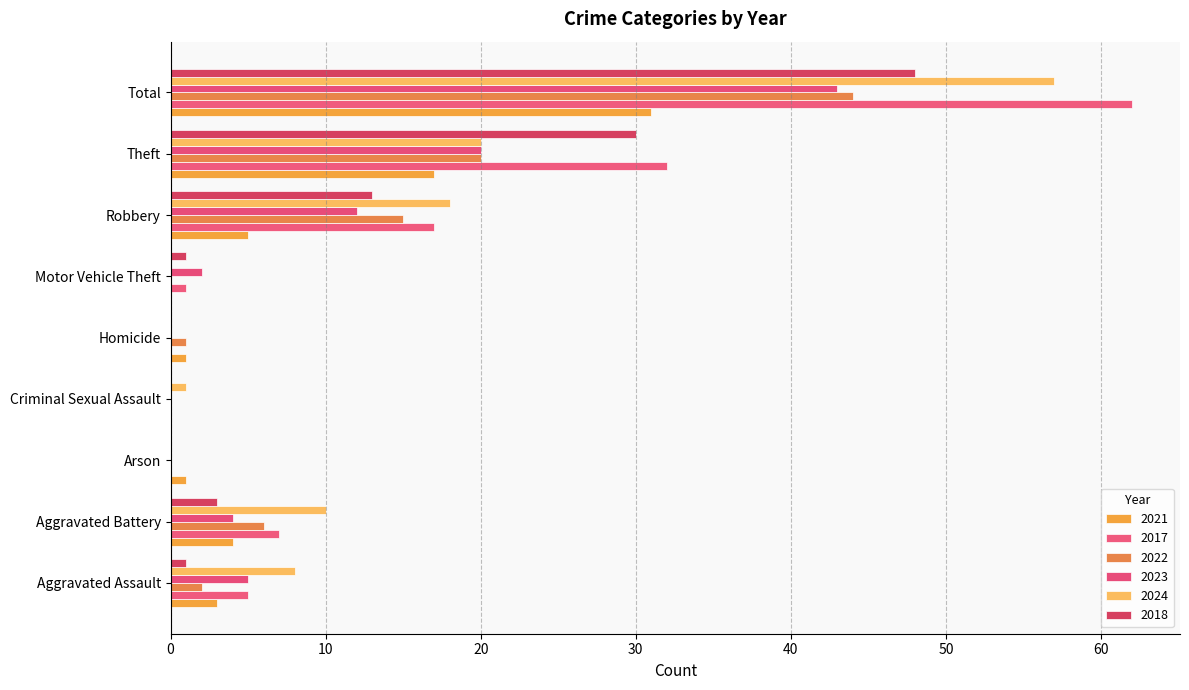

Between Robbery and Theft, which is larger?

Theft